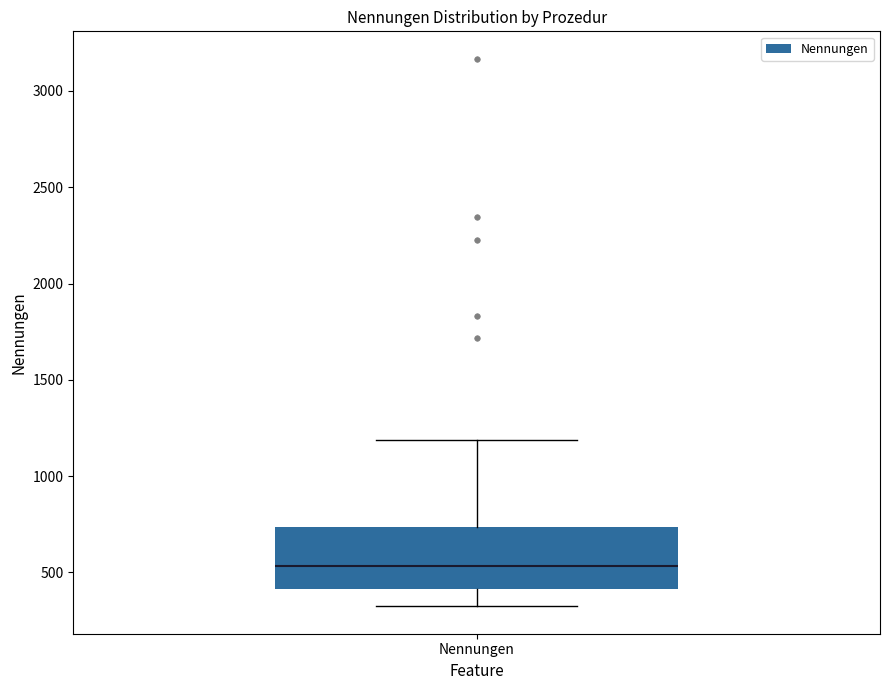

Where is the lower edge of the box for Nennungen on the y-axis? The values are not printed on the chart, so give them approximately, as read against the axis.

400